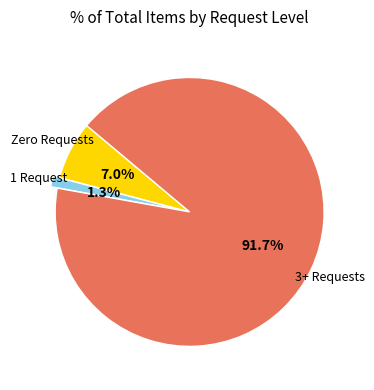

Is there a majority slice in this chart?

Yes